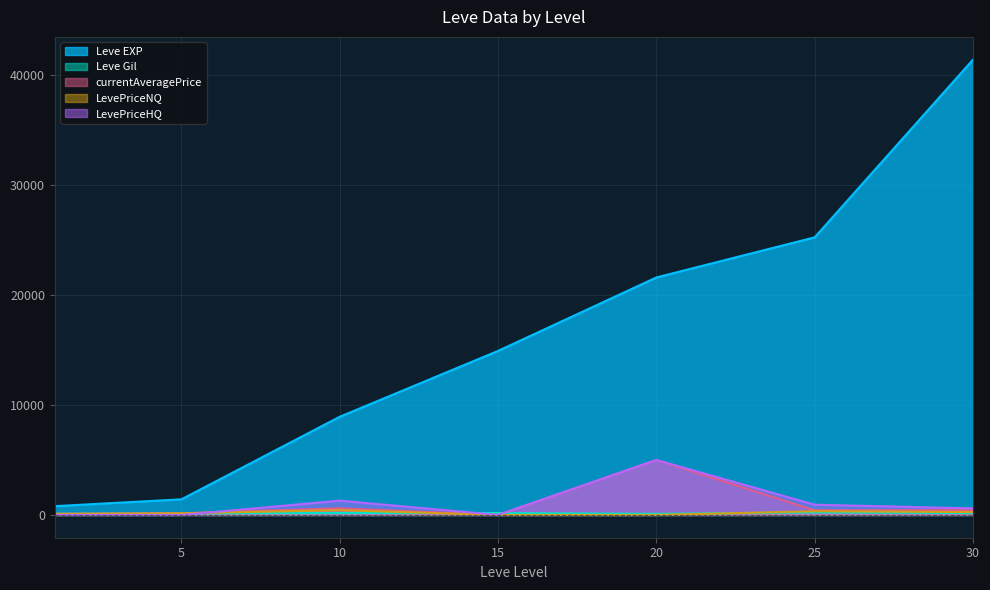

Where does the Leve Gil series first go above 172?

10